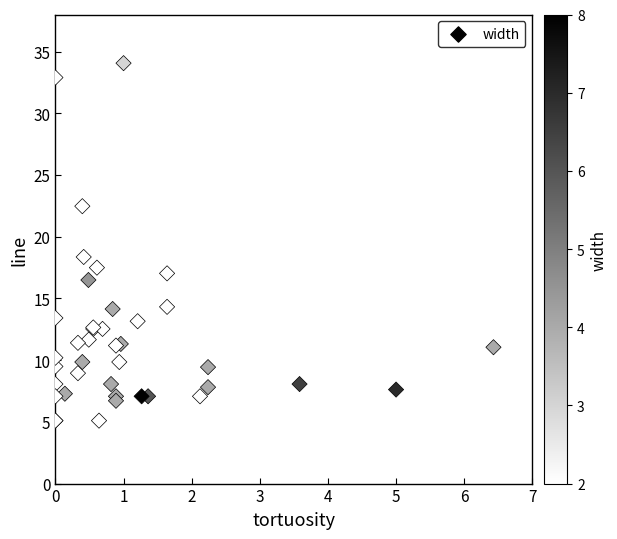

What Y value in the scatter plot is closest to 19?

18.4